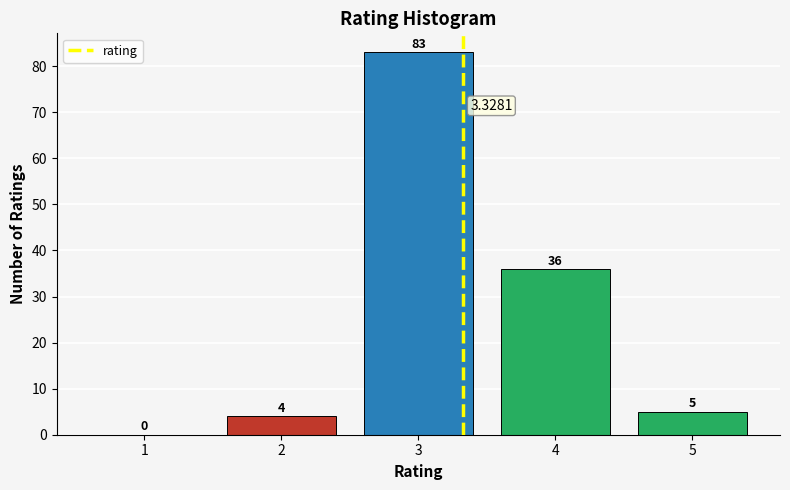

Which range on the x-axis has the tallest bar?

2.5 to 3.5